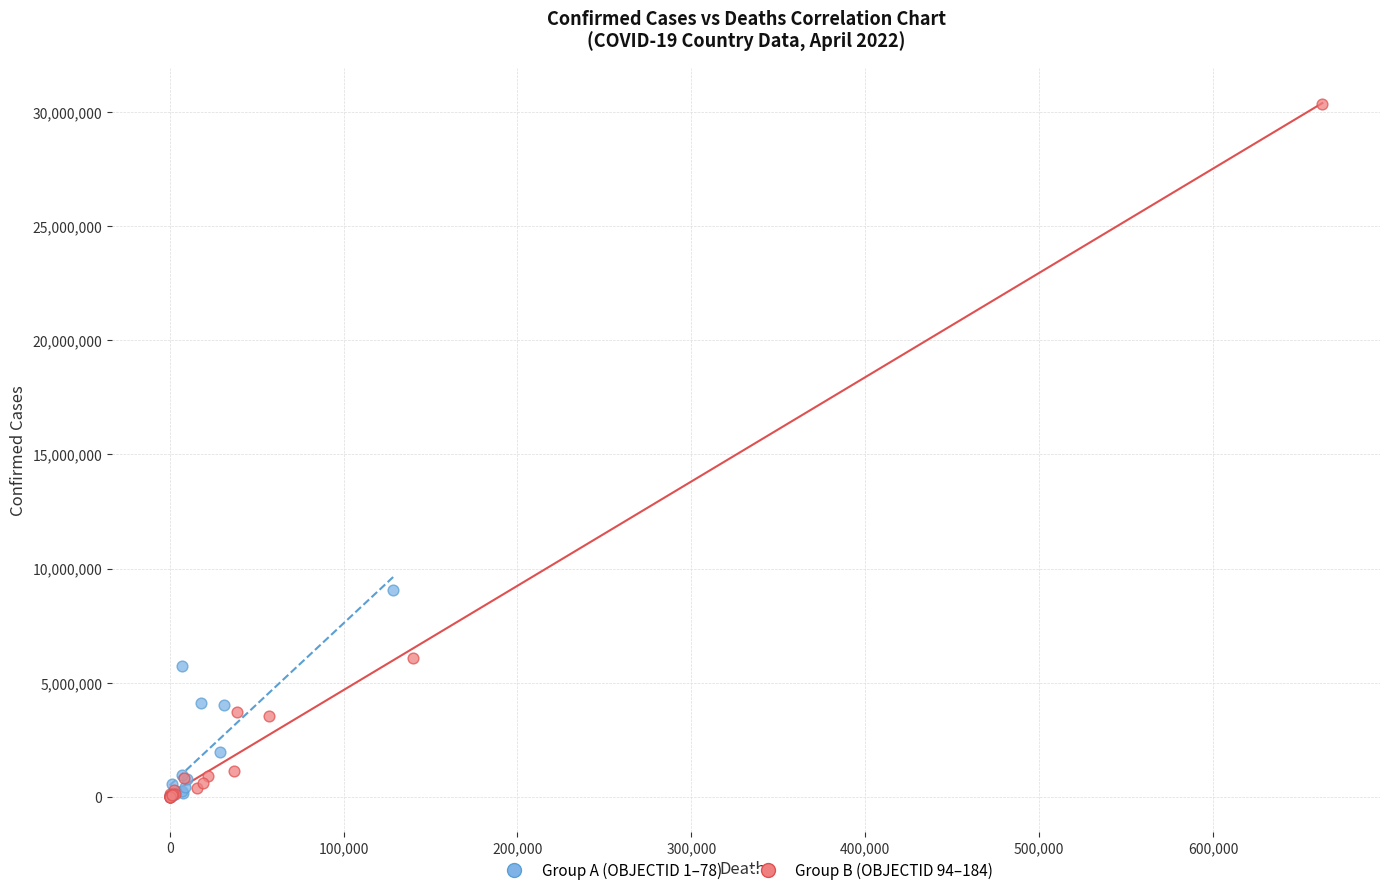

Which series contains the highest Y value?

Group B (OBJECTID 94–184)